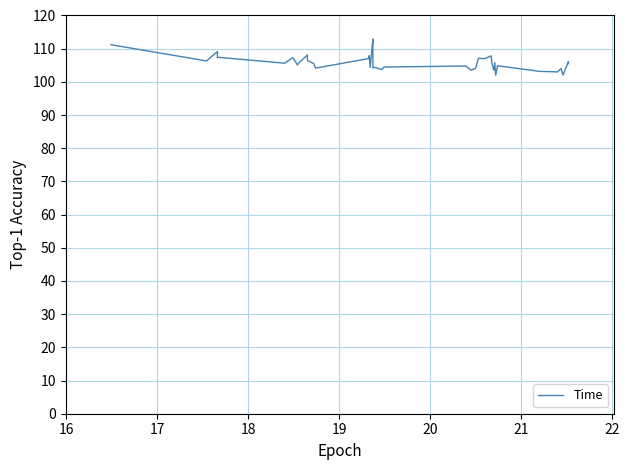

What is the label of the 20th point from the right?

20